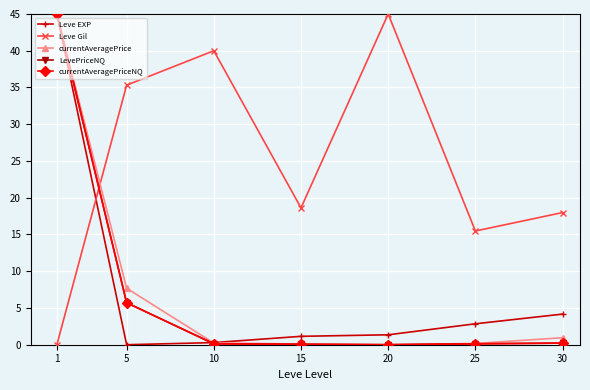

How many lines are shown in the chart?

5